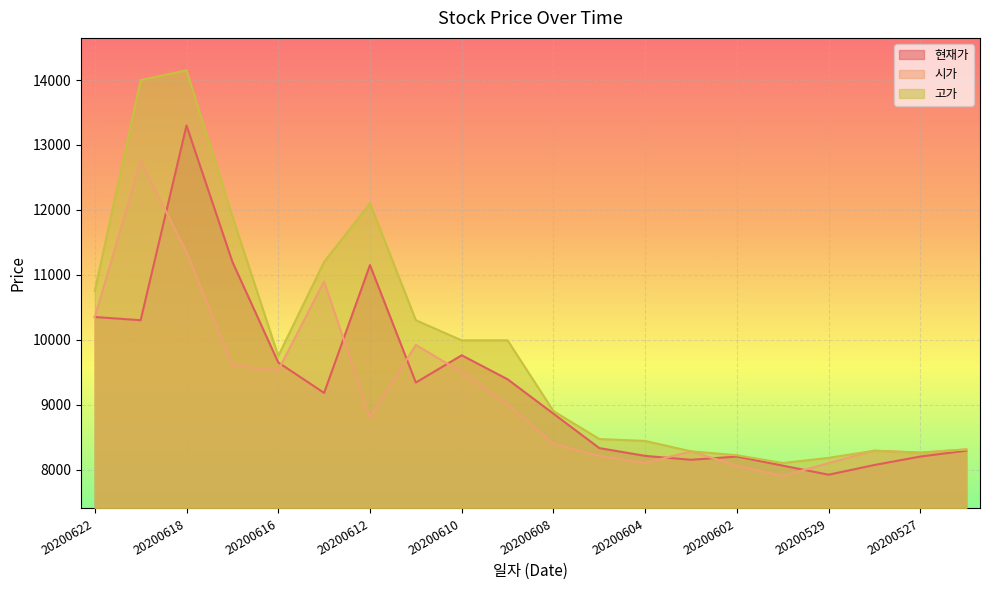

What is the sum of the 시가 values at 20200603 and 20200528?

16570